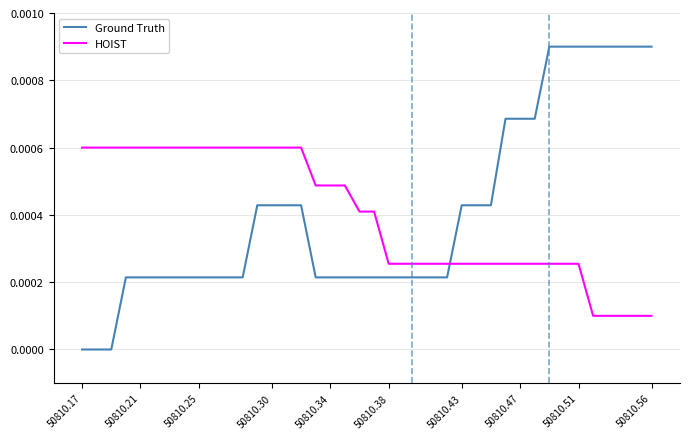

Rank the series by their maximum value, from lowest to highest.

HOIST, Ground Truth